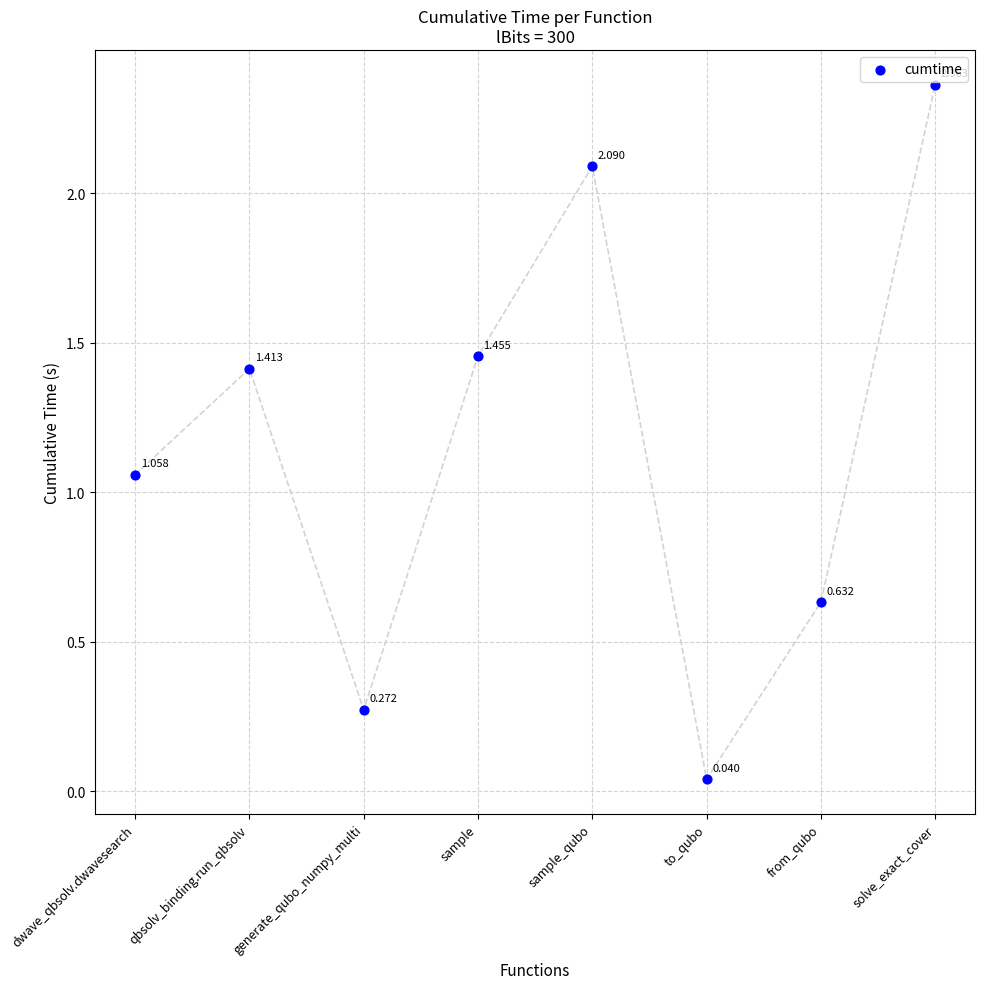

How many data points are displayed?

8